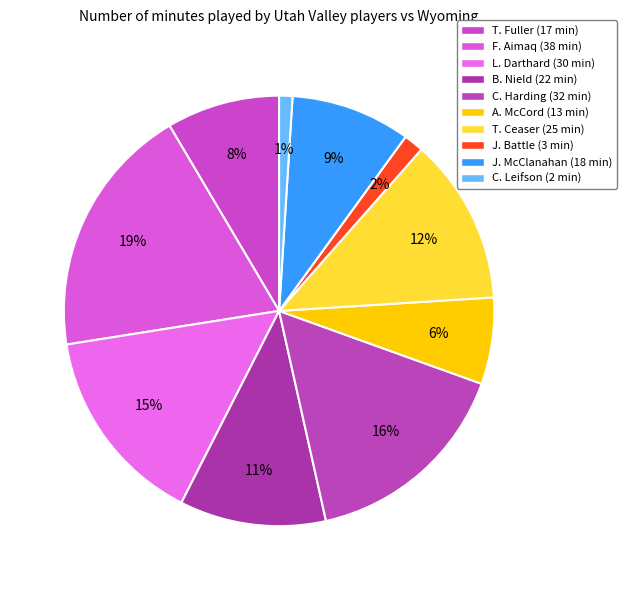

What percentage do T. Fuller and J. McClanahan together represent?

17.5%